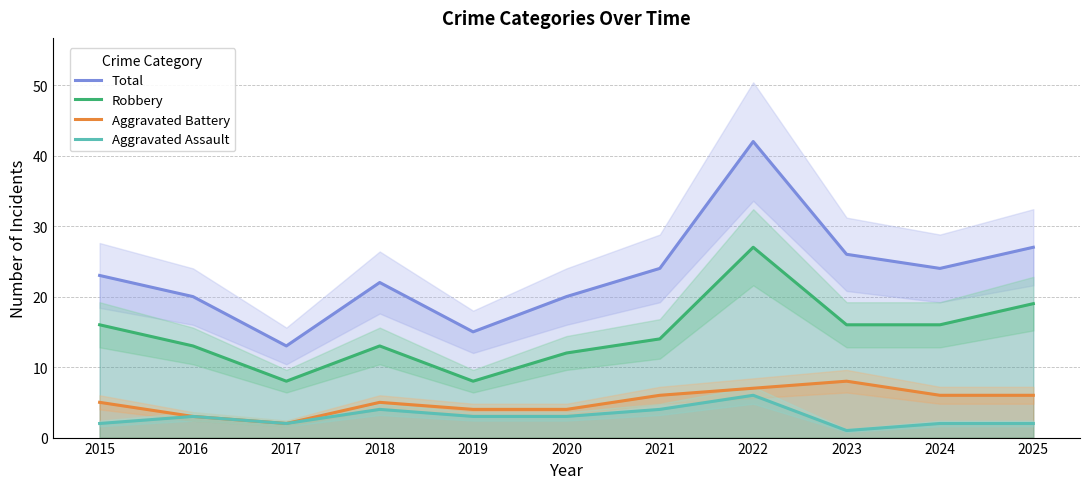

Which series changed the most between 2019 and 2022?

Total